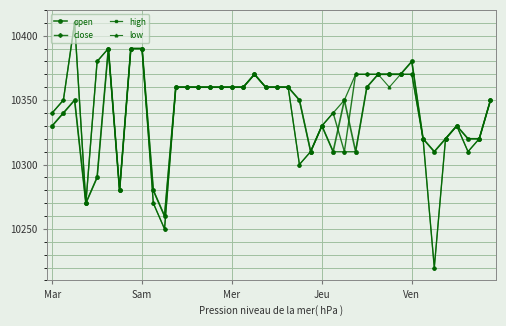

At how many categories does at least one series exceed 10305?

36